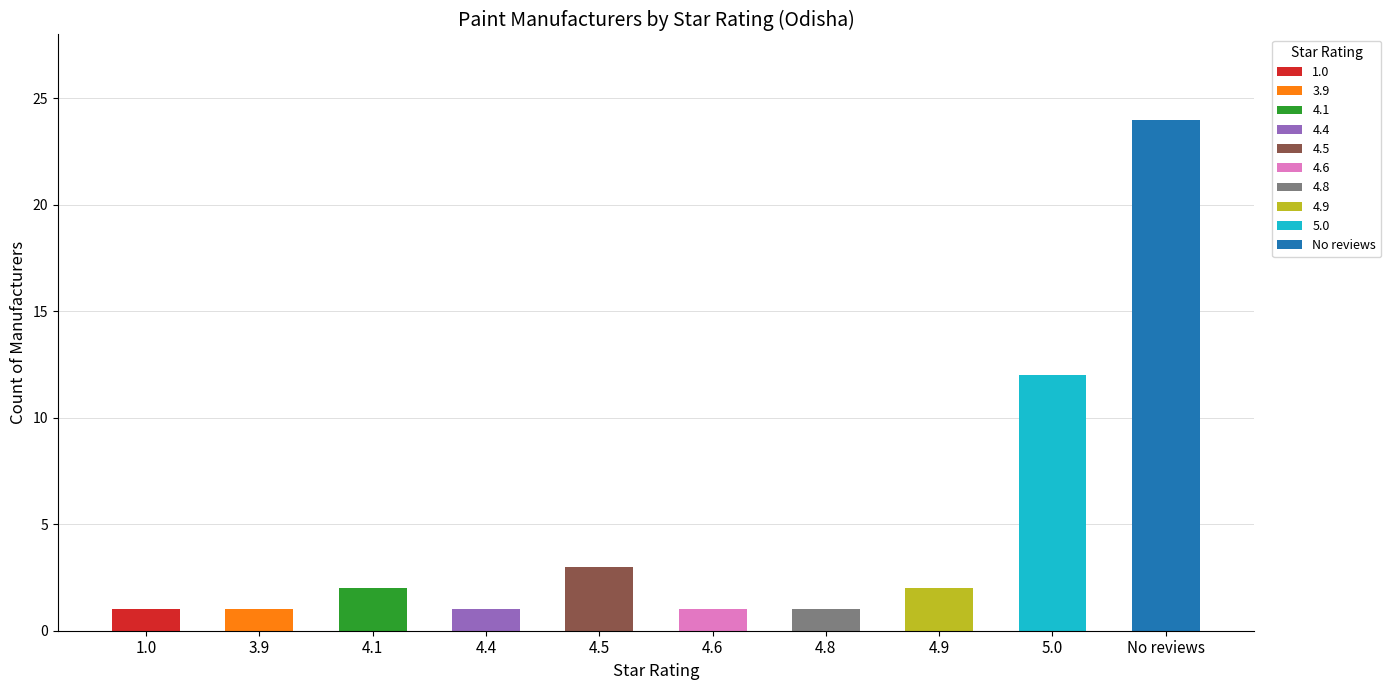

Approximately how many times larger is the value at 3.9 compared to 4.4?

1.0